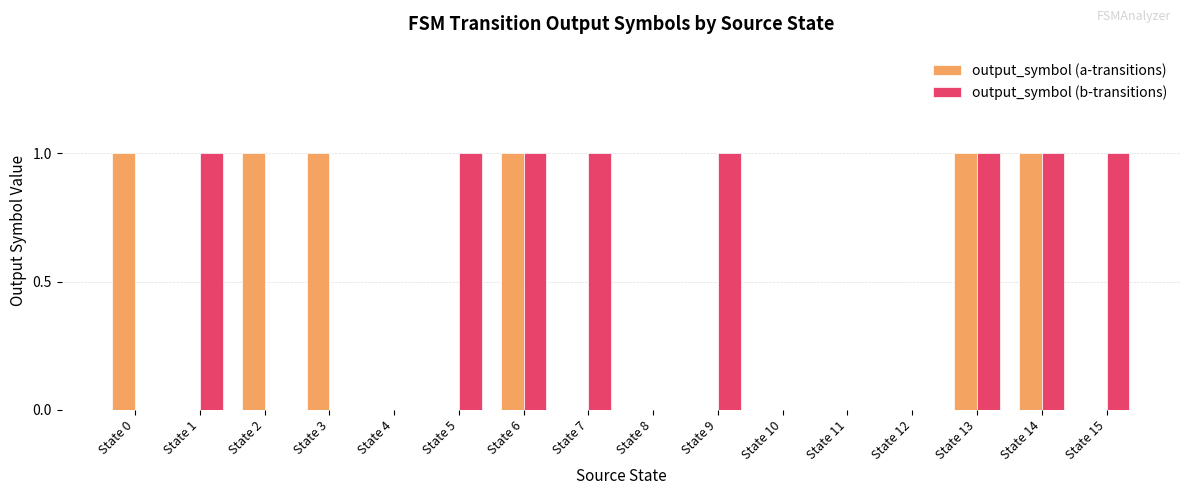

How many categories are shown in the chart?

16